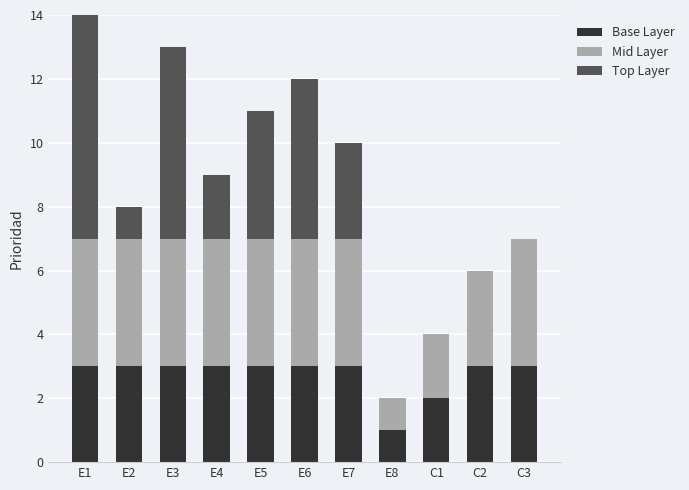

At which category is the sum across all series the highest?

E1